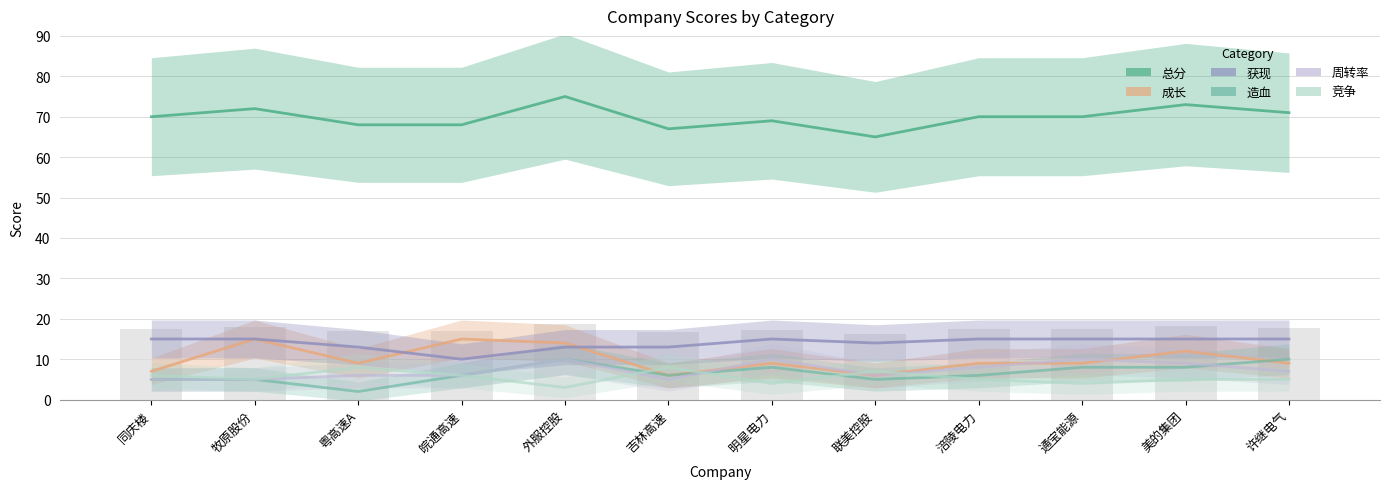

True or false: 周转率 has a value of 9 at 美的集团.

True